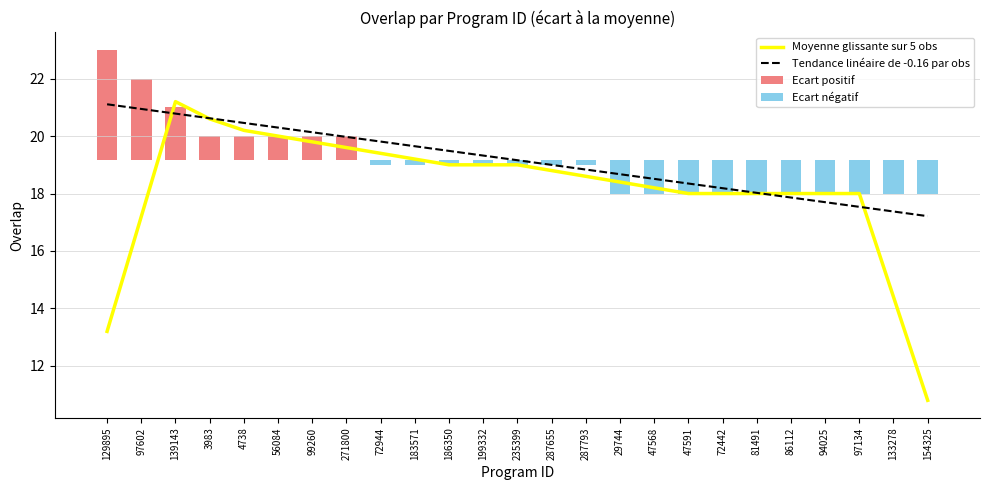

Which category has the highest value in the Moyenne glissante sur 5 obs series?

139143